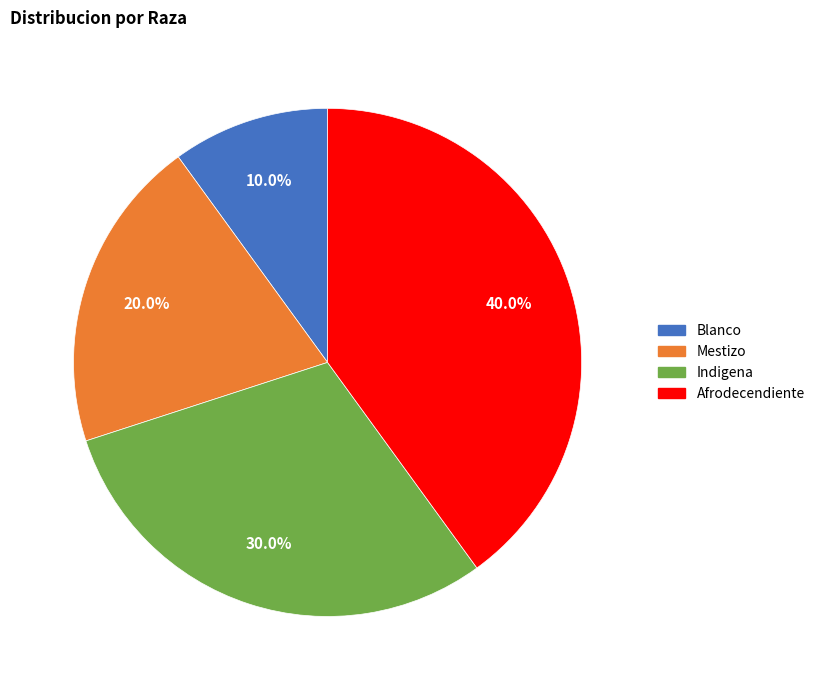

Does Blanco represent more than half of the total?

No